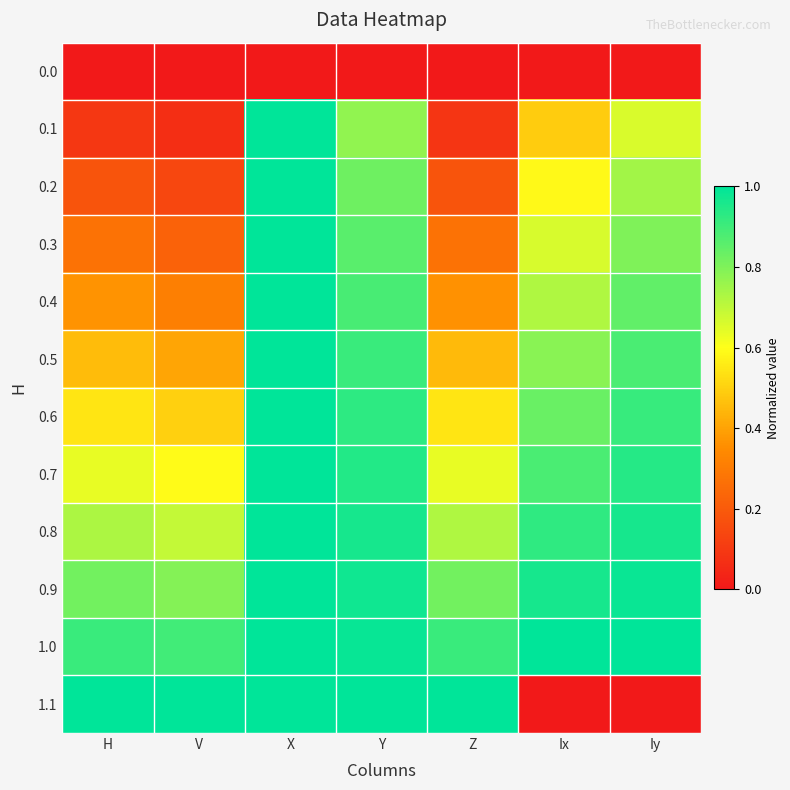

Which series has the largest total across all categories?

1.0